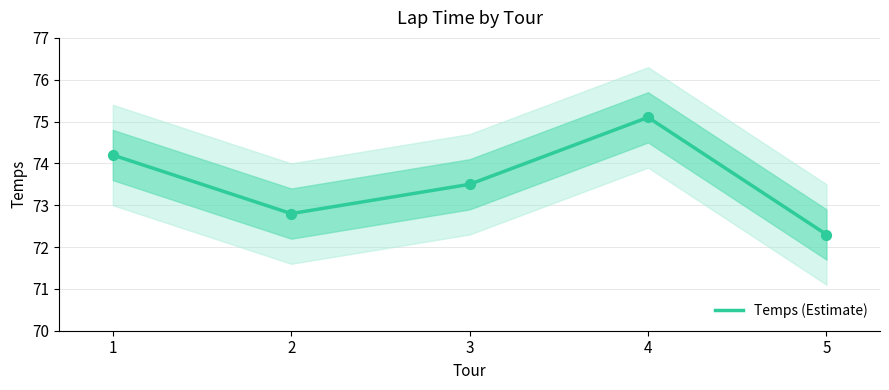

What is the ratio of the value at 3 to the value at 4?

1.0